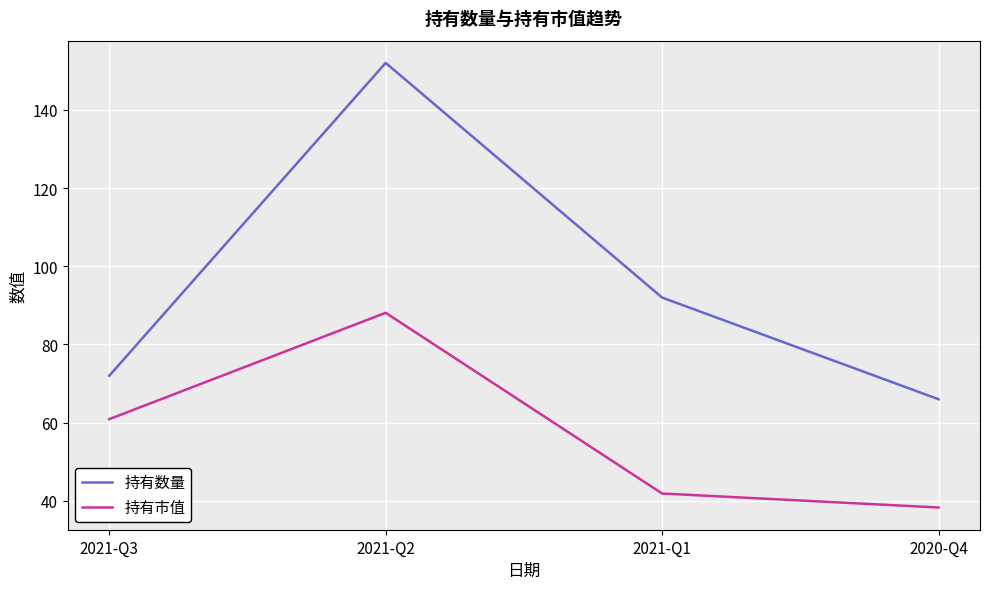

What is the spread (max minus min) of values at 2021-Q3?

11.1